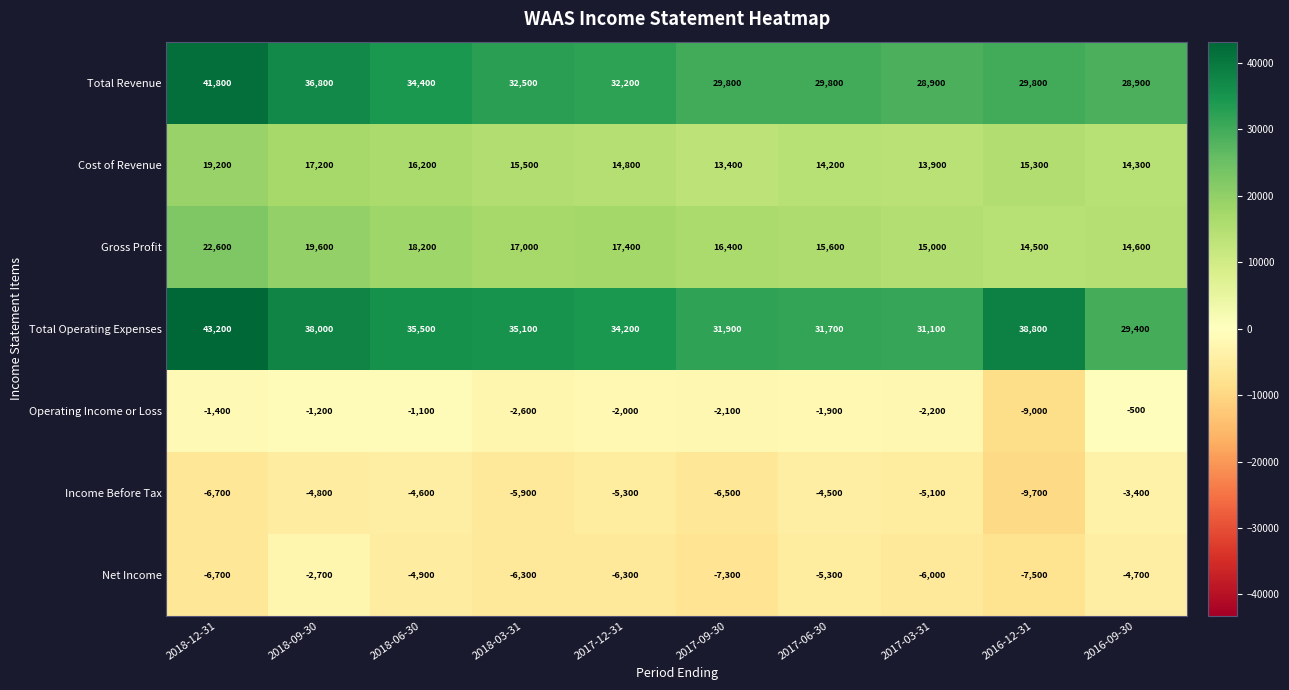

Which category has the lowest value across all series?

2016-12-31